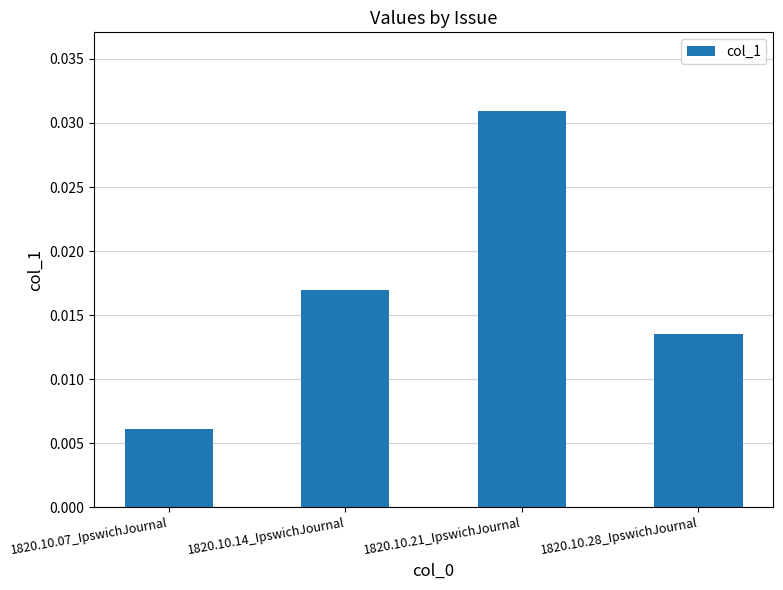

List the labels in order of value, largest first.

1820.10.21_IpswichJournal, 1820.10.14_IpswichJournal, 1820.10.28_IpswichJournal, 1820.10.07_IpswichJournal